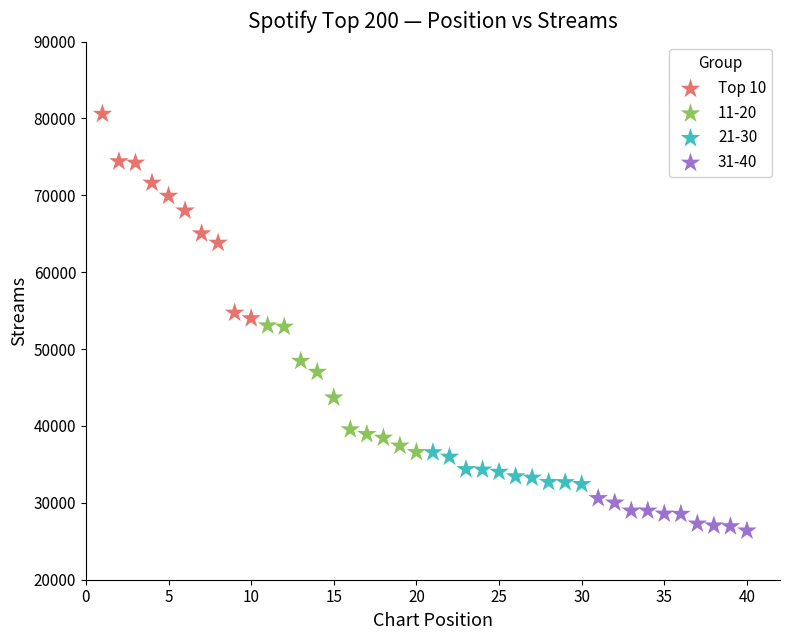

Which series contains the highest Y value?

Top 10